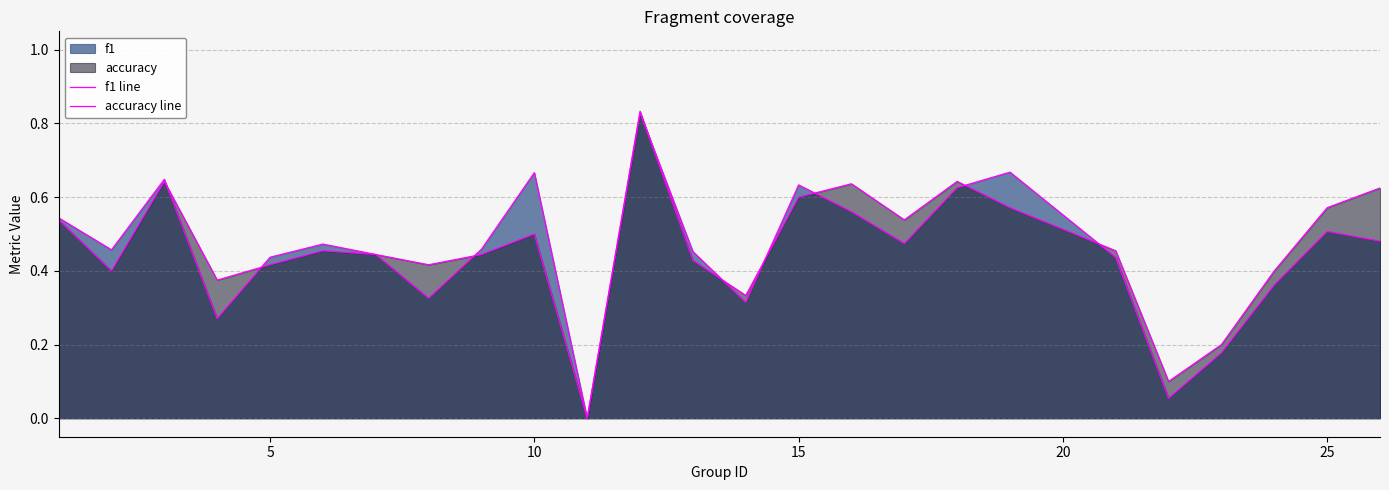

How many times do accuracy line and f1 line cross each other?

9